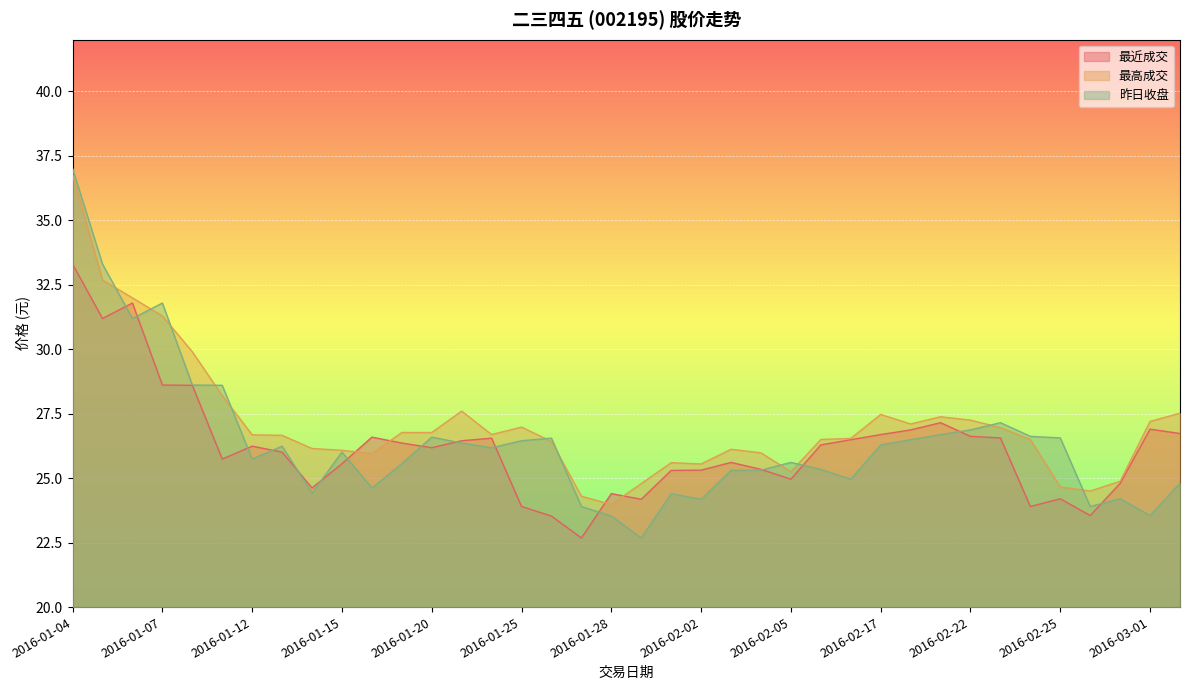

What is the minimum value shown in the chart?

22.7